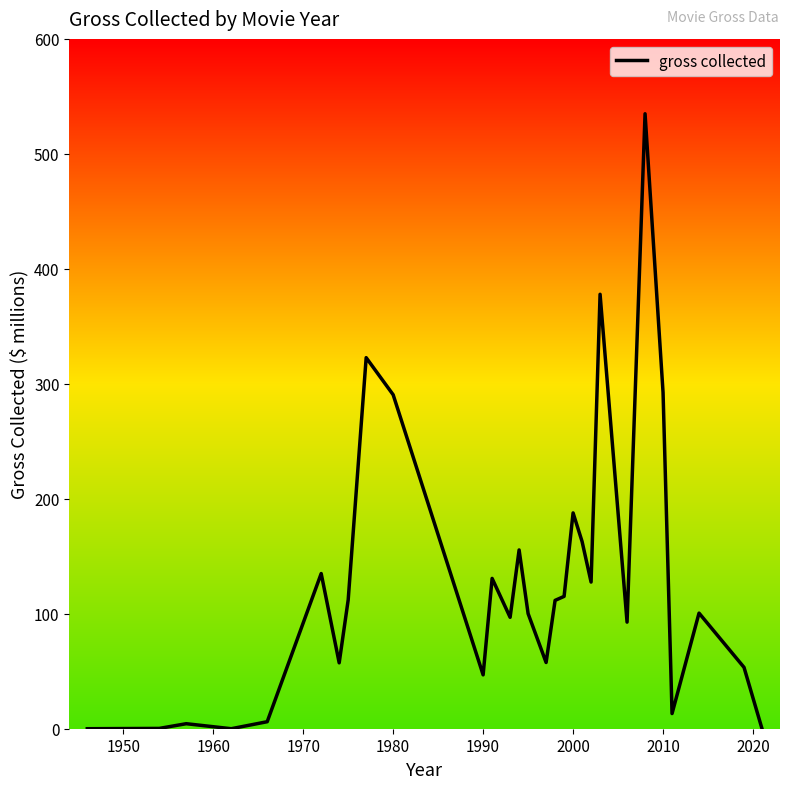

What is the difference between the maximum and minimum values?

534.9